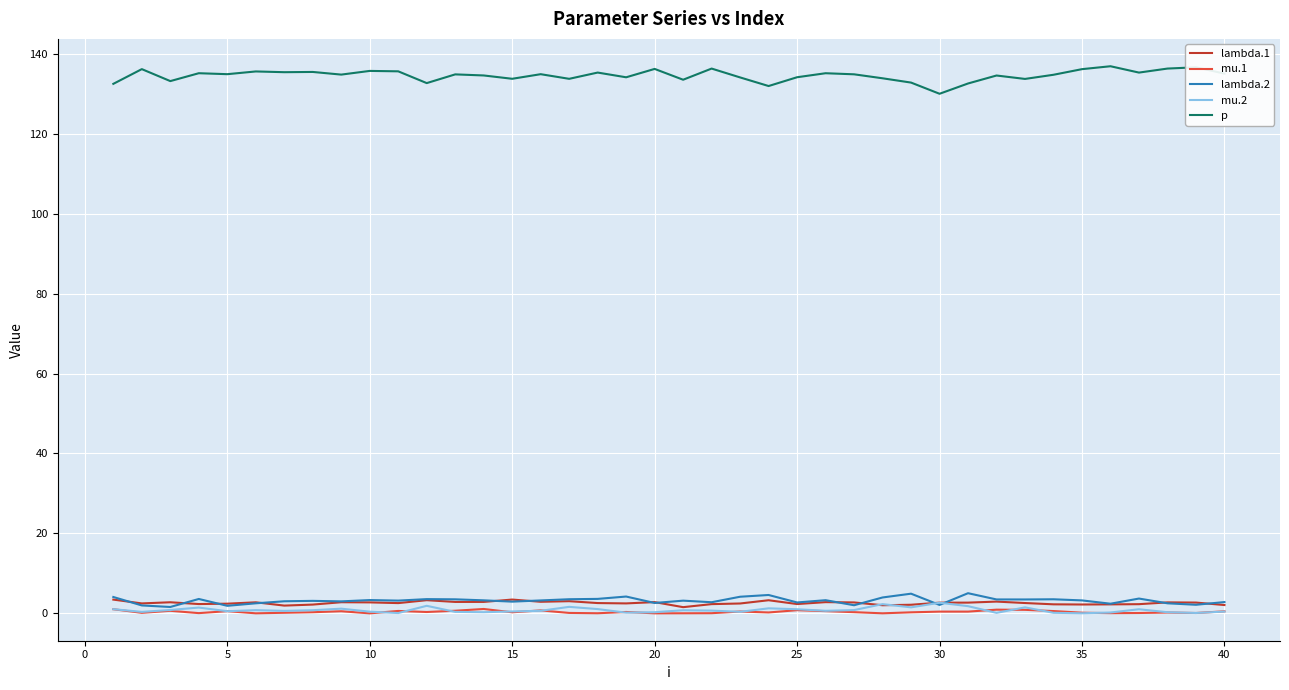

What are all the series names shown in the legend?

lambda.1, mu.1, lambda.2, mu.2, p